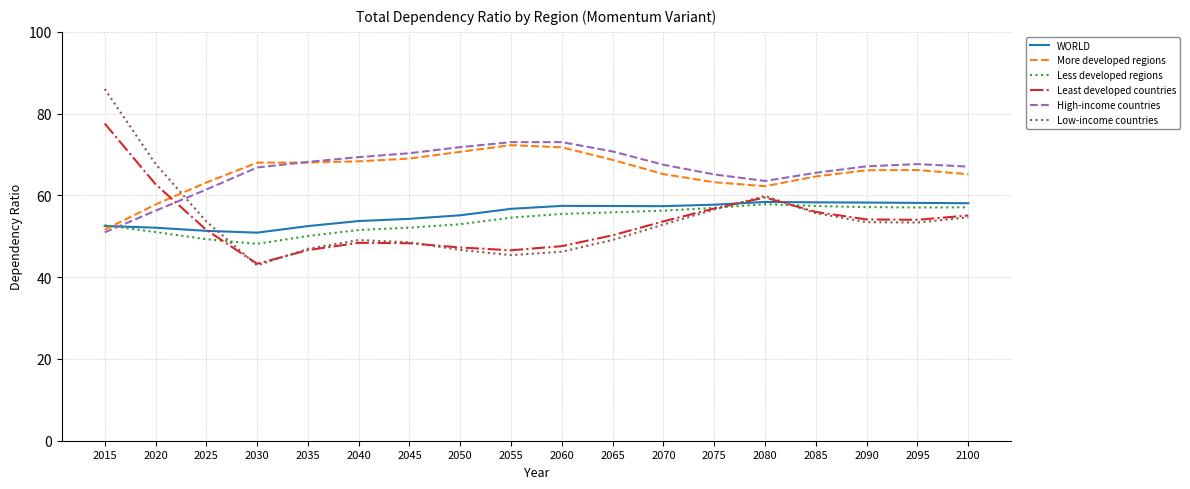

Does the chart have visible grid lines?

Yes